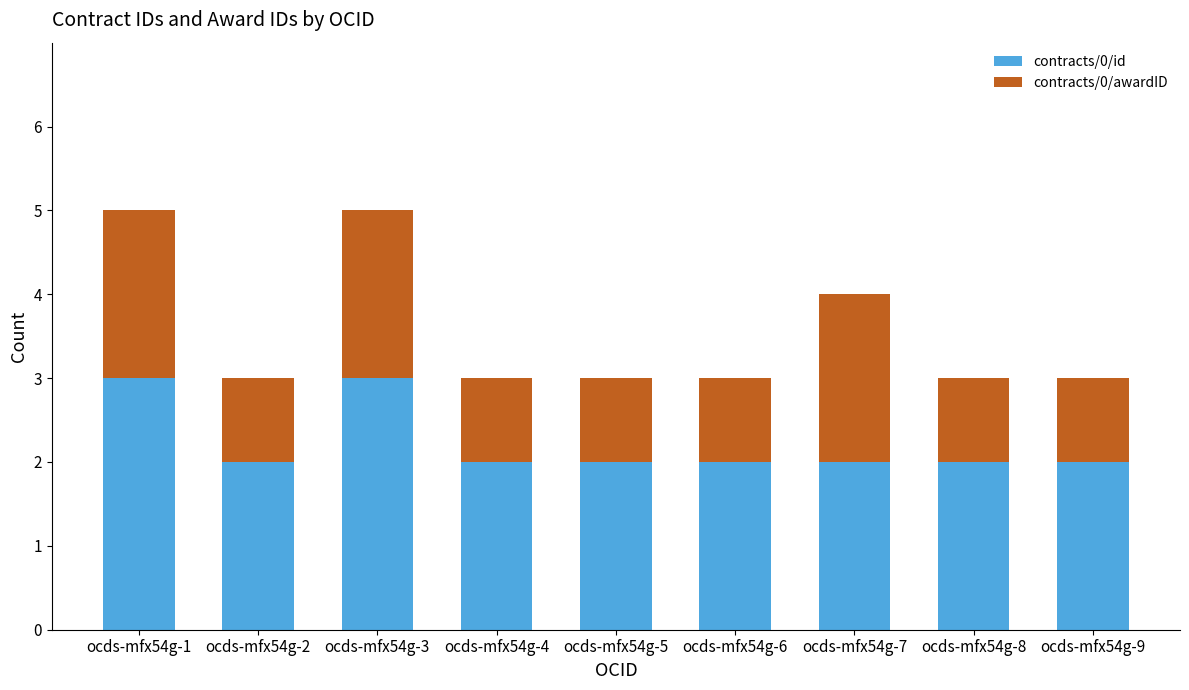

Reading right to left, list the values for the contracts/0/id series.

2	2	2	2	2	2	3	2	3